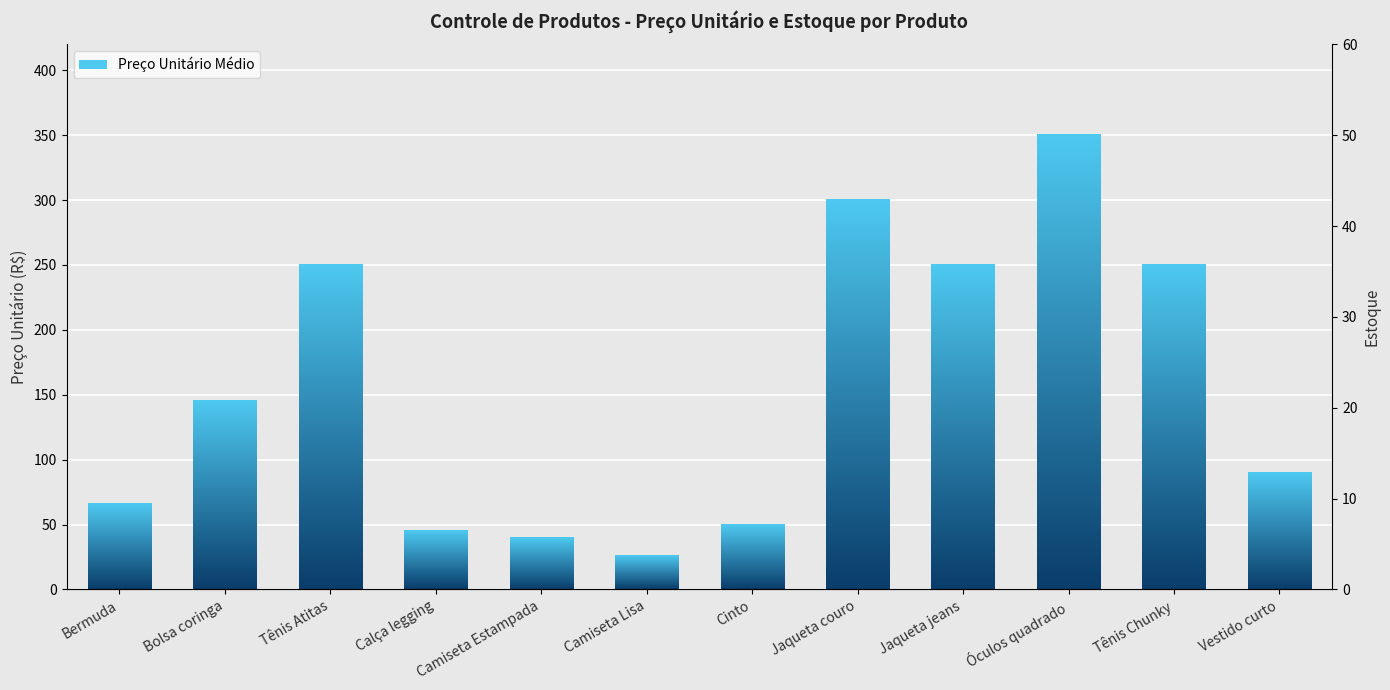

What is the change in value from Calça legging to Jaqueta jeans?

+205.0